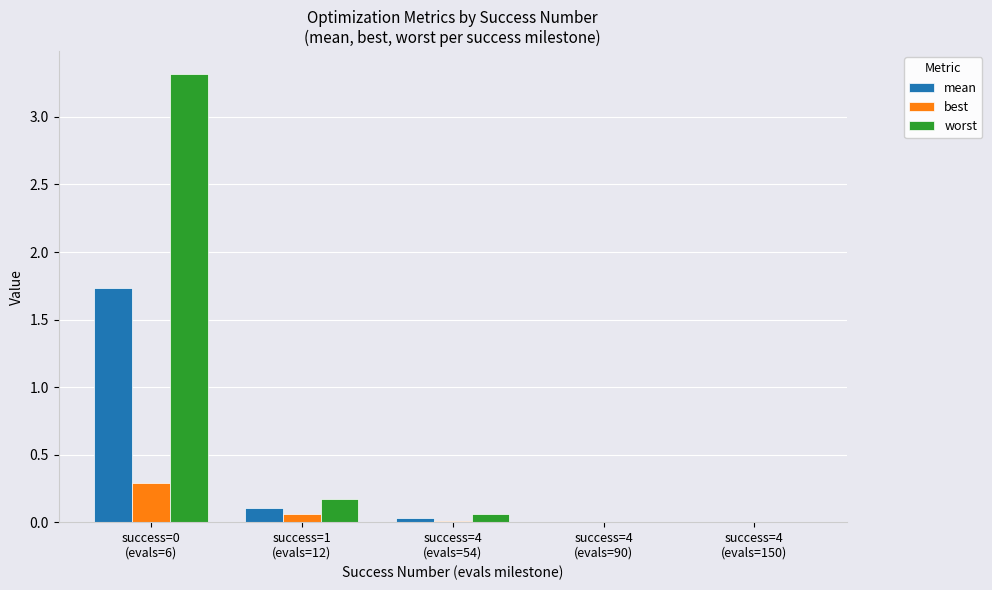

What is the maximum value shown in the chart?

3.3